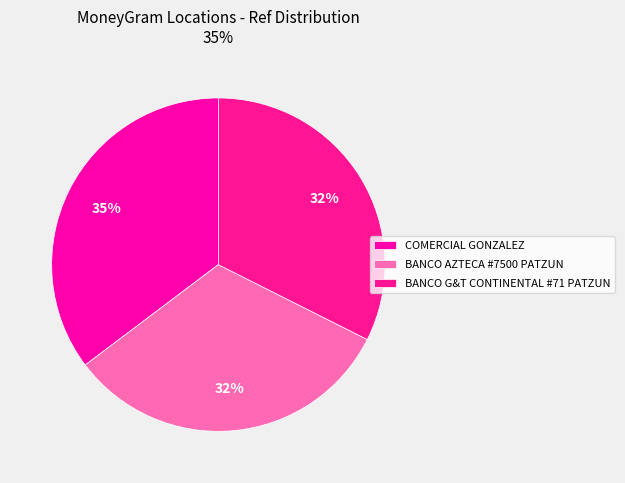

Which slice is the smallest?

BANCO AZTECA #7500 PATZUN